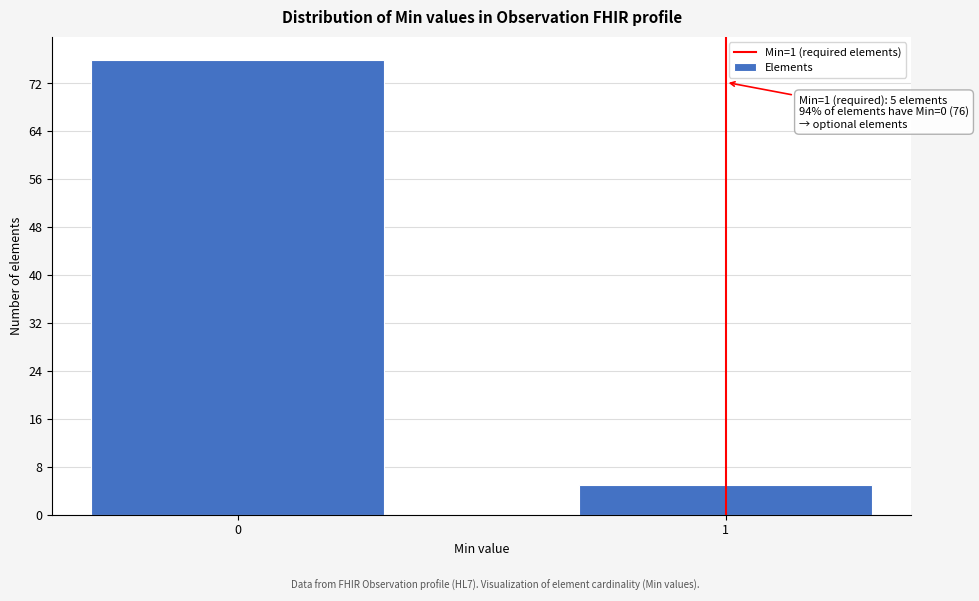

Reading left to right, what are all the values shown in this chart?

0=76	1=5